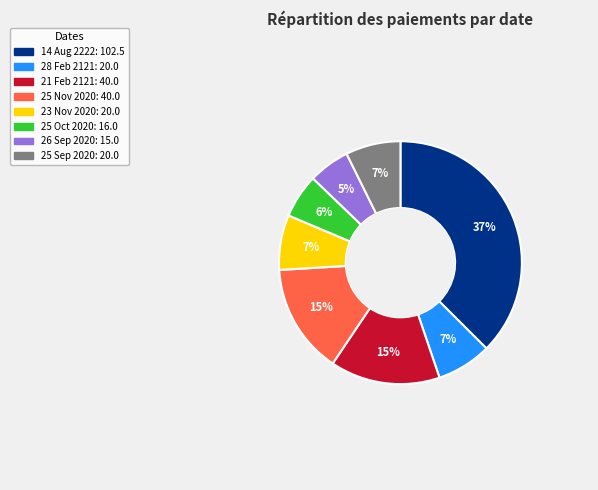

Which has a higher value, 14 Aug 2222 or 25 Nov 2020?

14 Aug 2222